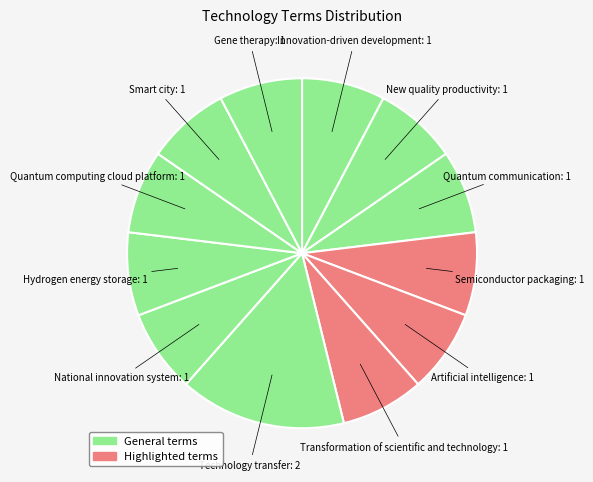

How many slices are in this pie chart?

12